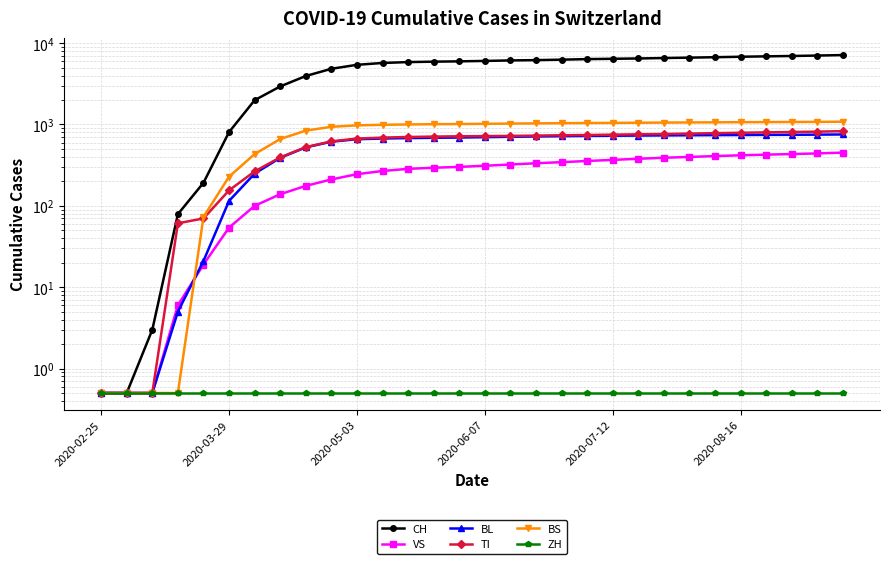

True or false: BL and CH cross at least once.

False